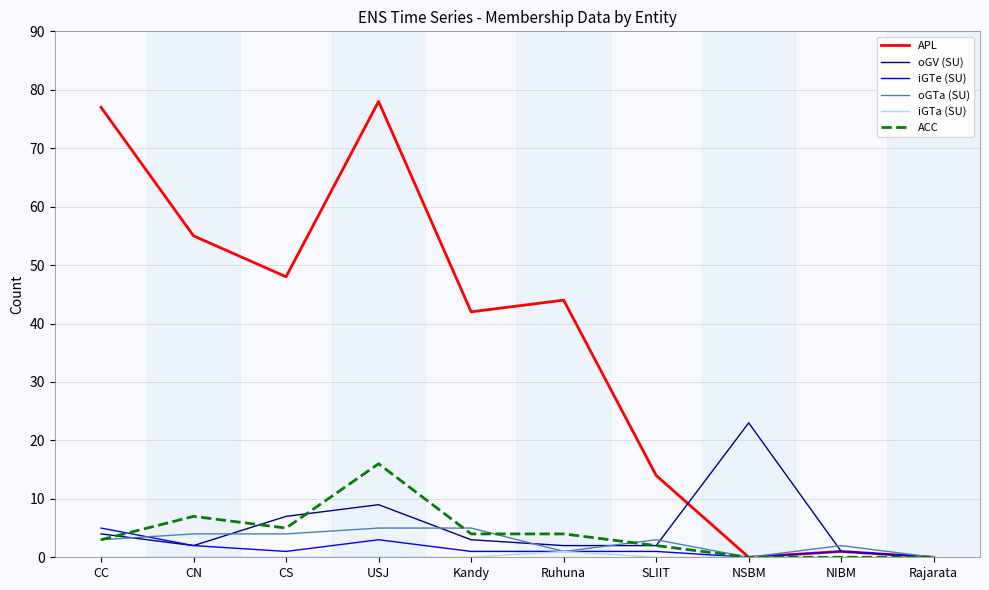

The value of ACC at CN is 3. True or false?

False